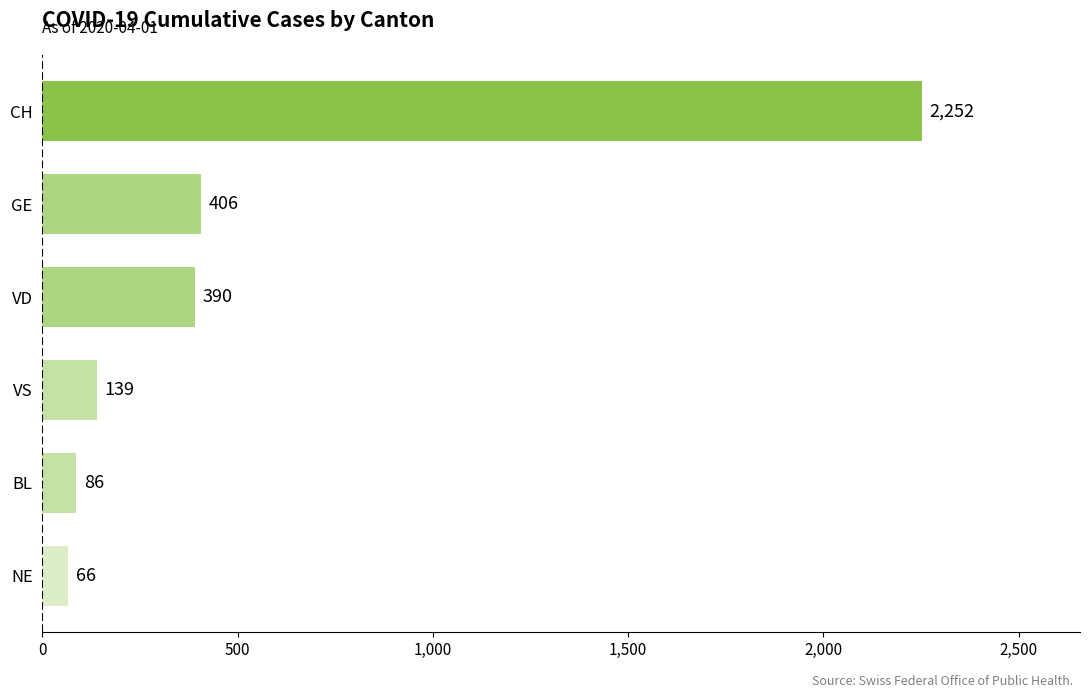

Which has a higher value, NE or VD?

VD